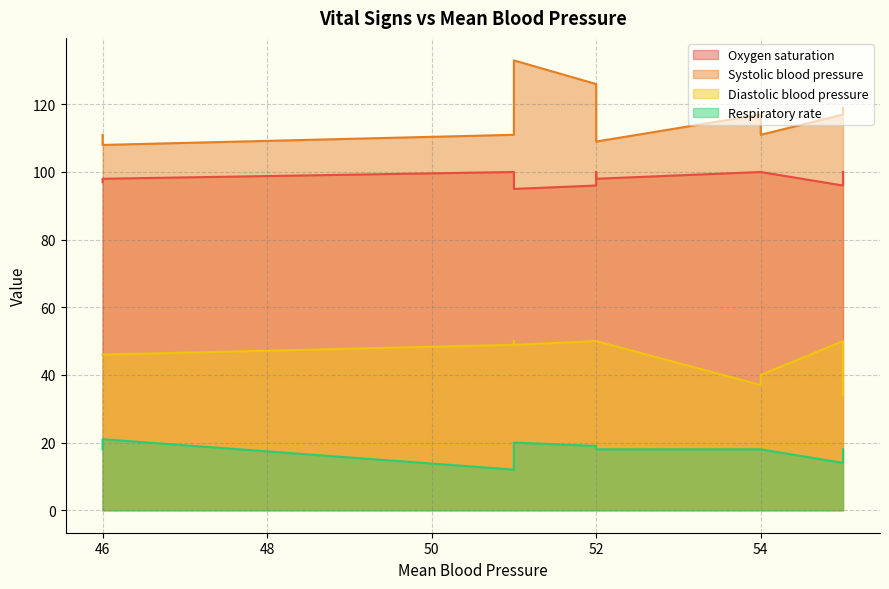

What is the value of the Diastolic blood pressure point at the 10th from the left?

50.0